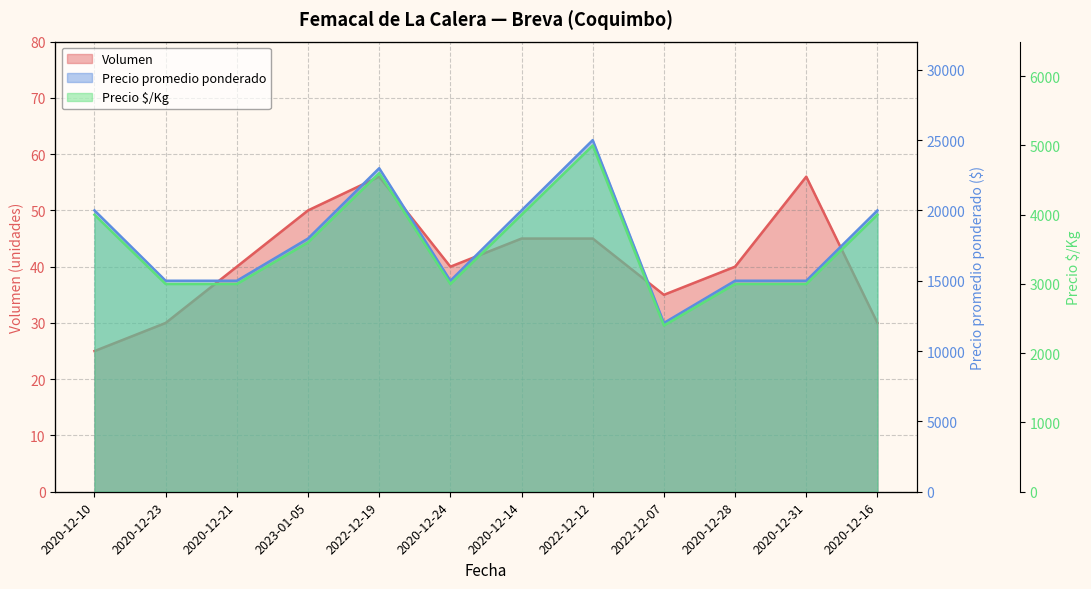

How many Precio promedio ponderado values are between 15000 and 20000?

9